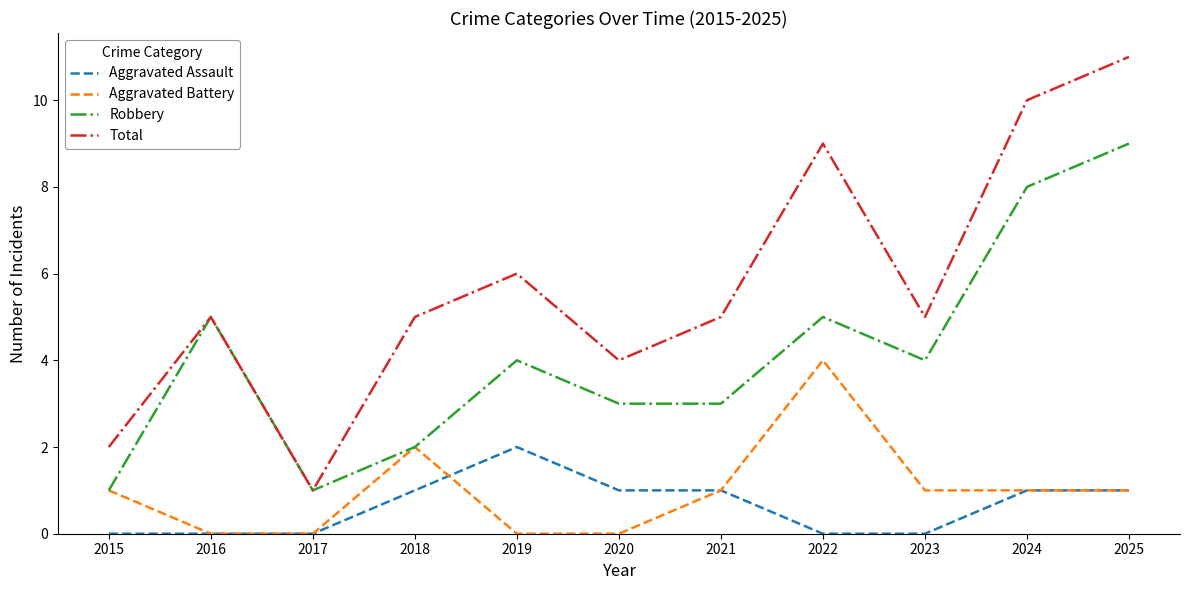

At which label does Robbery first exceed 4?

2016